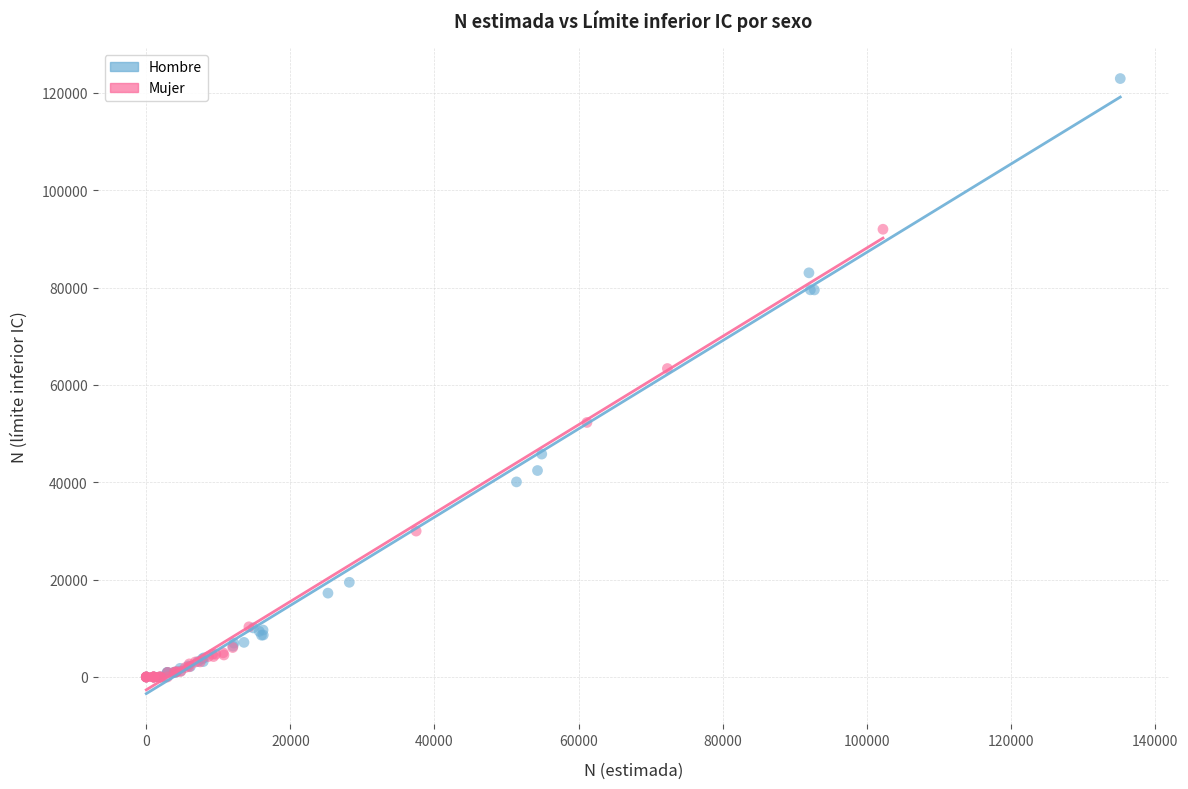

Which series contains the highest Y value?

Hombre